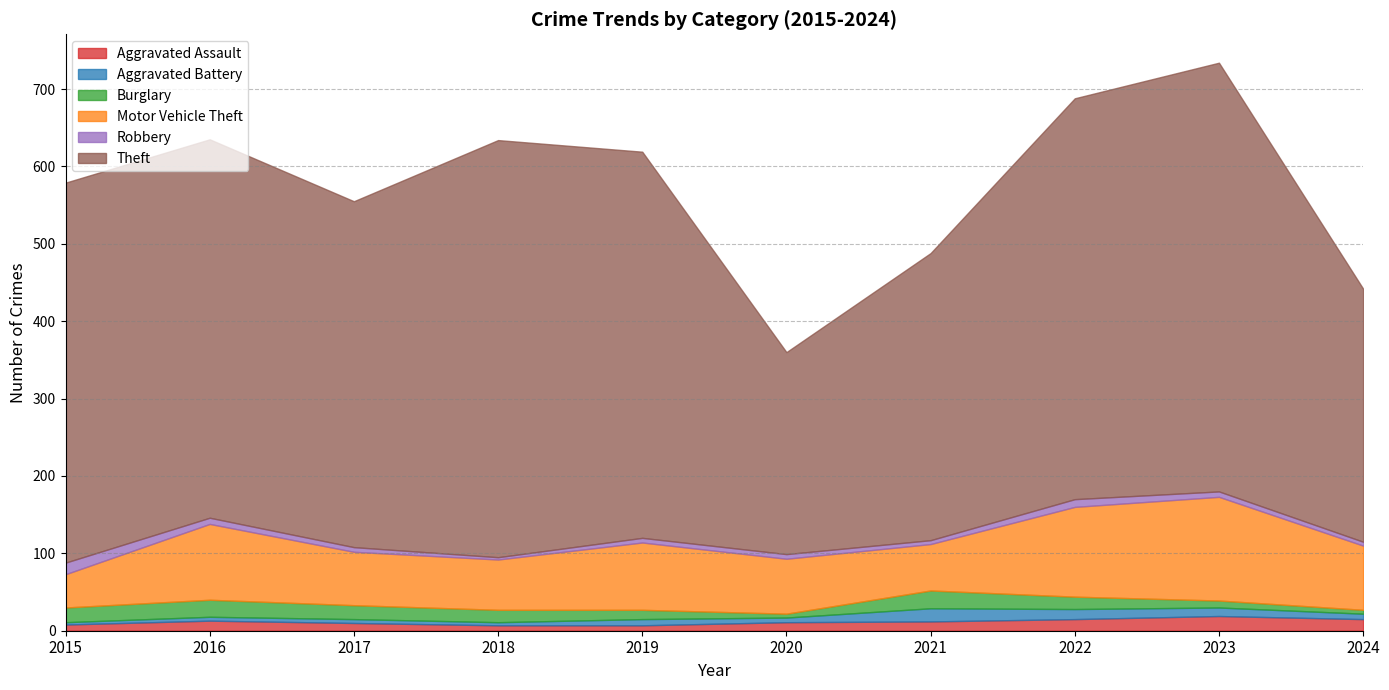

How many data points in Theft are above 491?

4